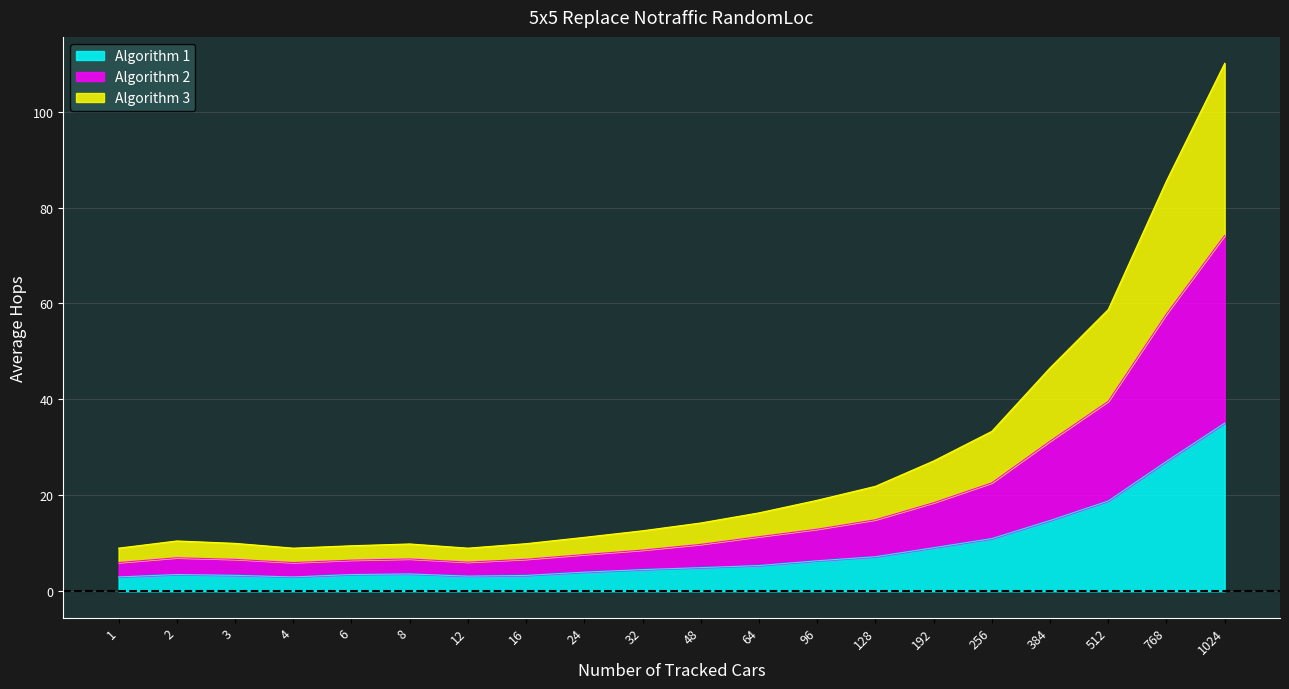

In Algorithm 2, how many points are lower than both neighbors (excluding endpoints)?

2